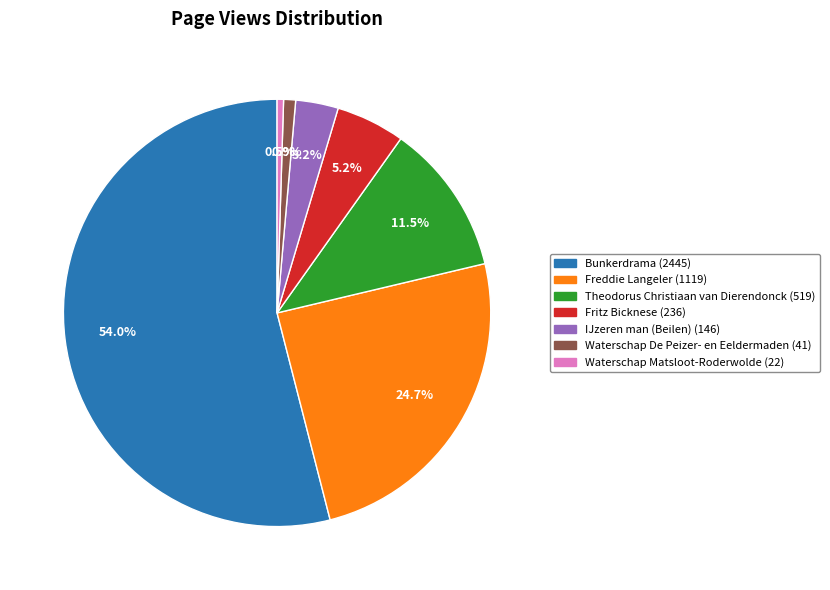

Does Bunkerdrama represent more than half of the total?

Yes